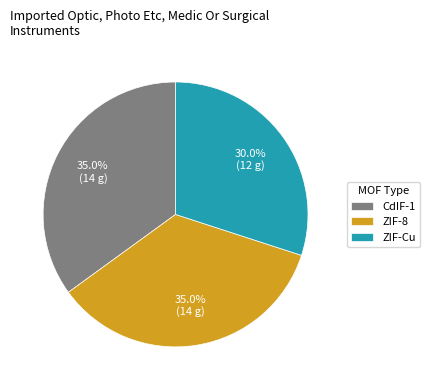

How many segments does this pie chart have?

3